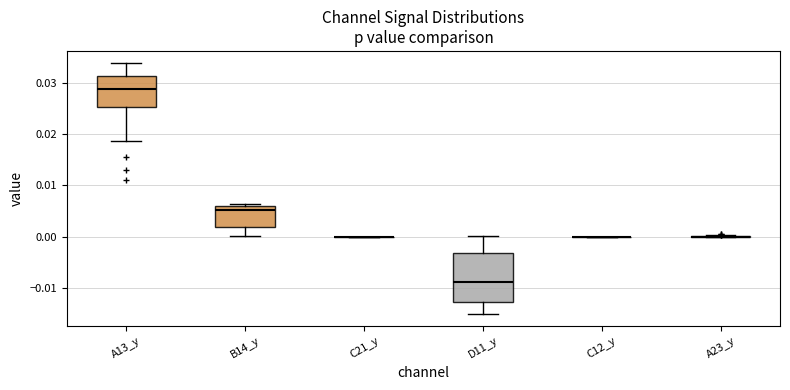

Where is the upper edge of the box for B14_y on the y-axis? The values are not printed on the chart, so give them approximately, as read against the axis.

0.006